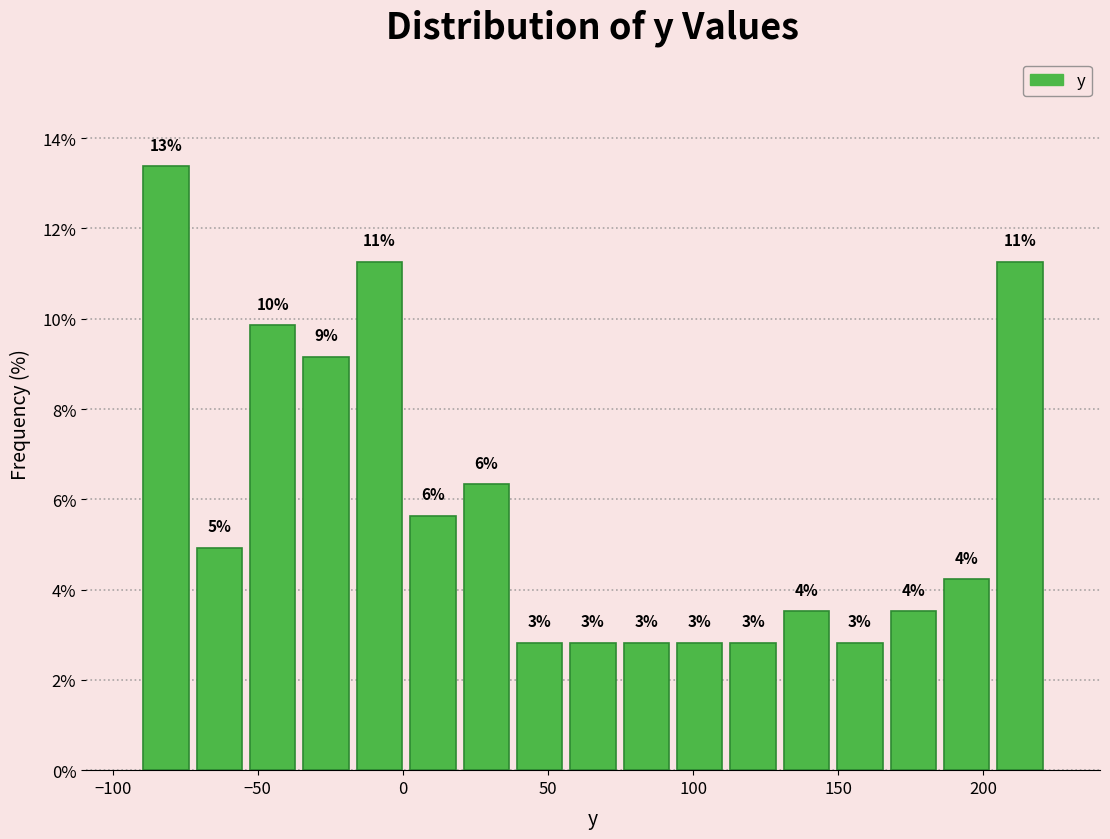

Around what value on the x-axis is the tallest bar? Give the approximate position of its centre, as read against the axis.

-80